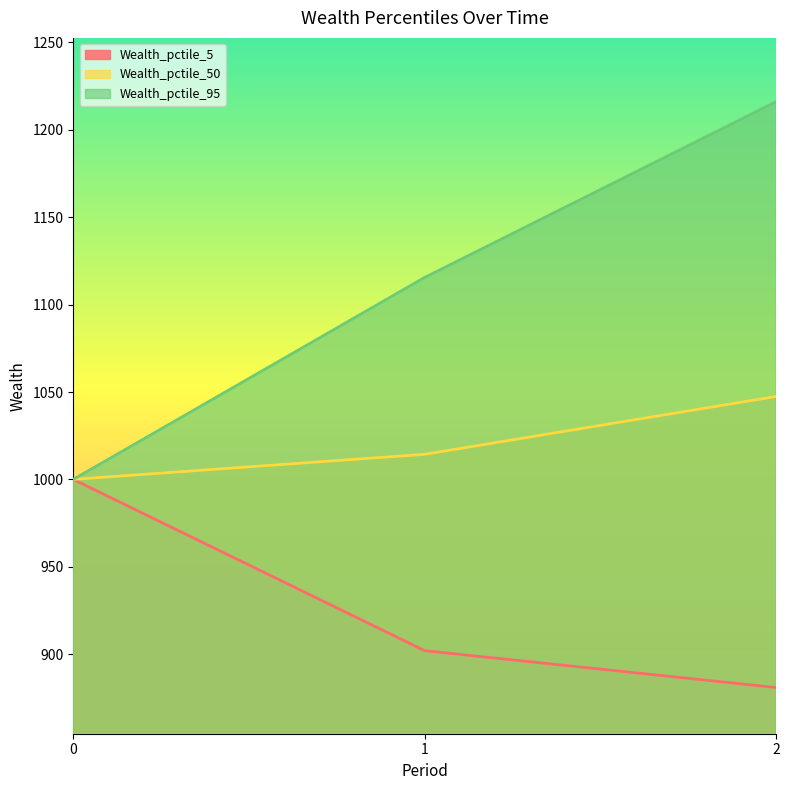

What is the spread (max minus min) of values at 1?

213.6